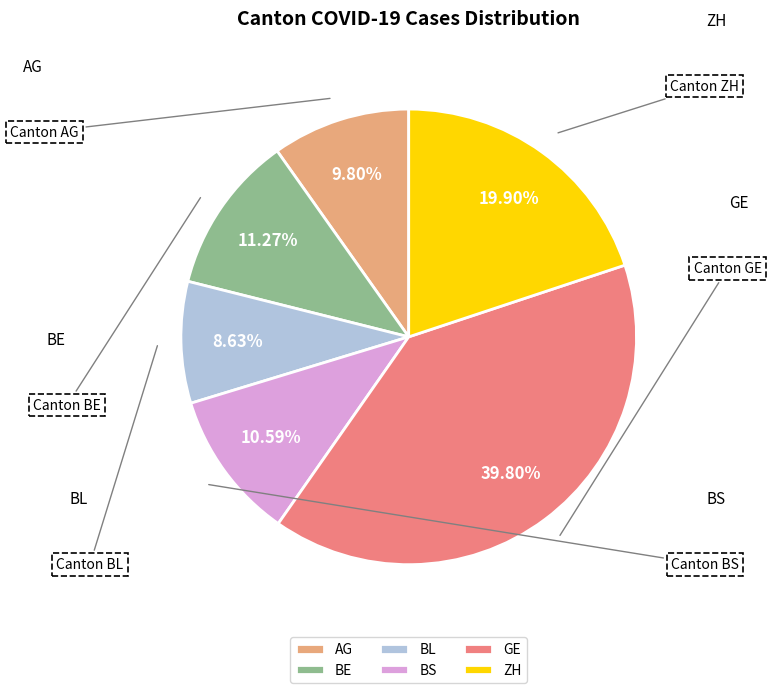

What is the total percentage of AG and GE?

49.6%